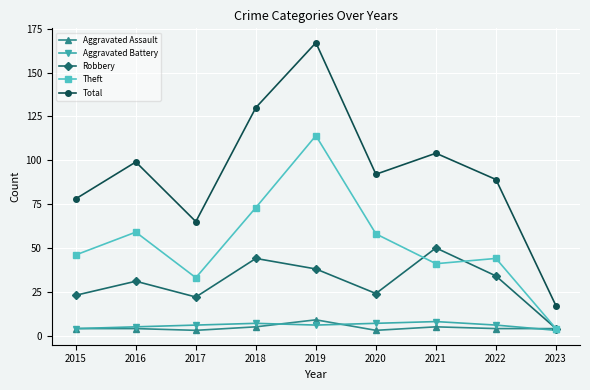

At which label does Total reach its peak?

2019